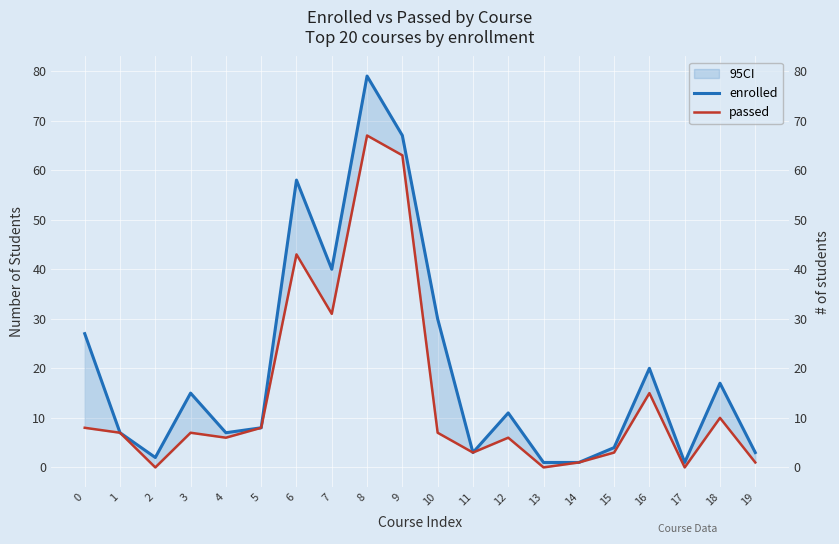

How many interior local peaks does the enrolled series have?

6